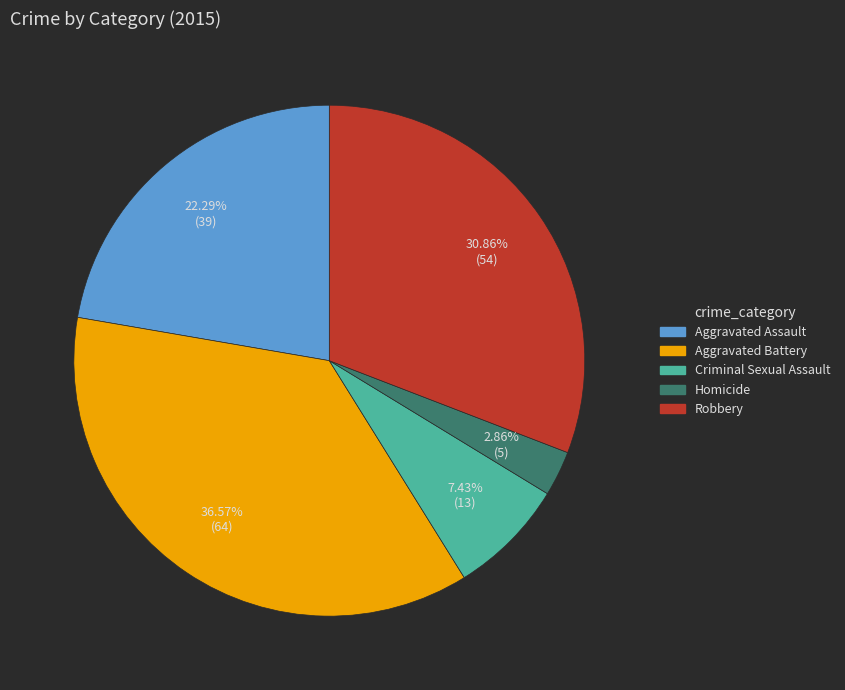

To the nearest percent, what is the combined percentage of Aggravated Assault and Criminal Sexual Assault?

30%